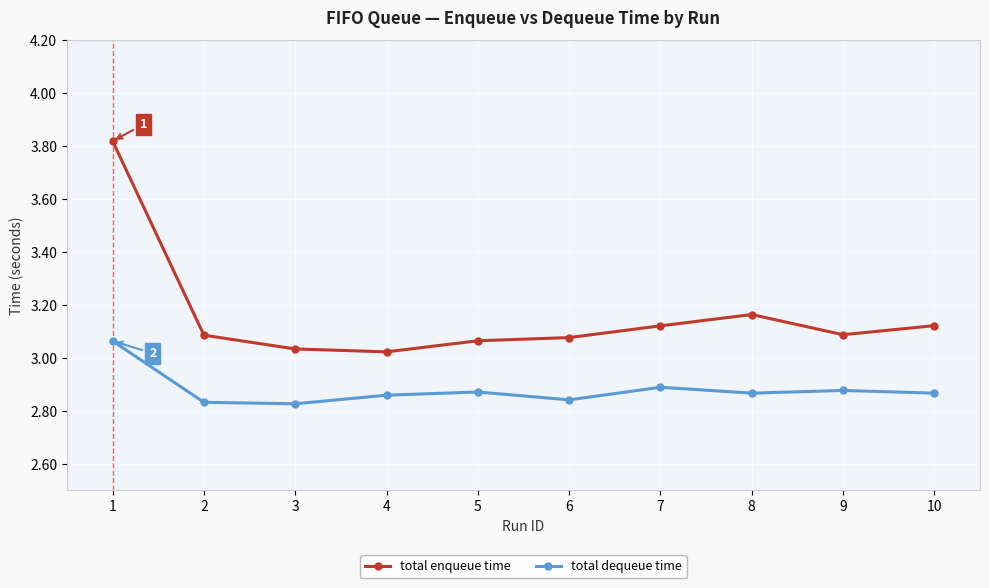

What is the sum of the total dequeue time values at 6 and 10?

5.7